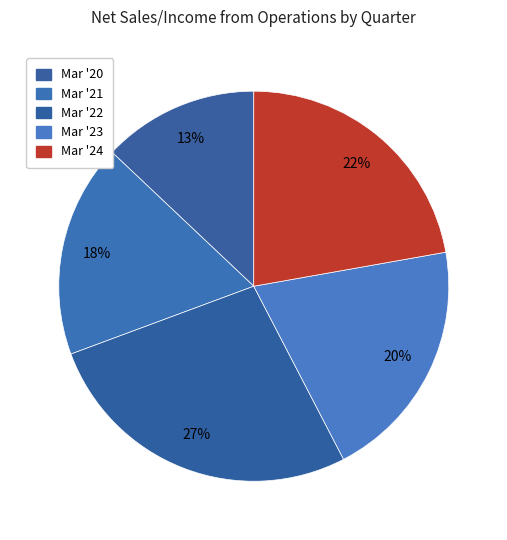

How many slices are in this pie chart?

5